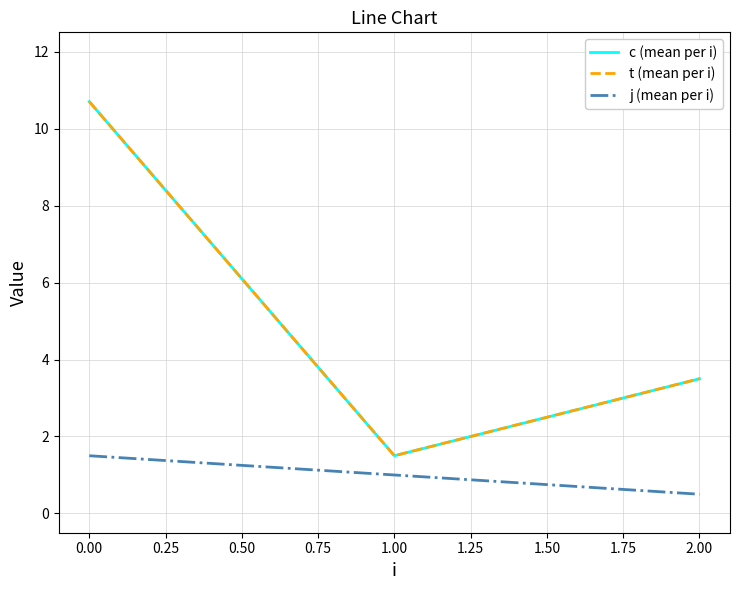

What is the maximum value for t (mean per i)?

10.7